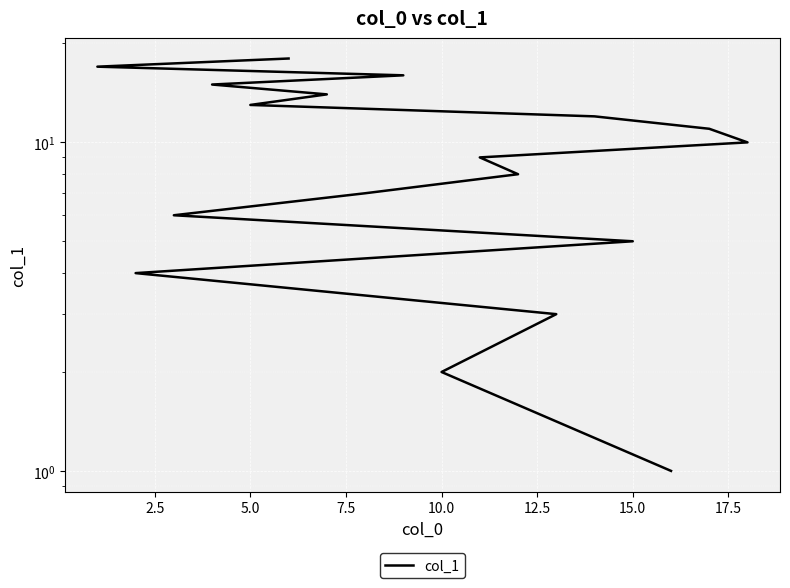

How many lines are shown in the chart?

1